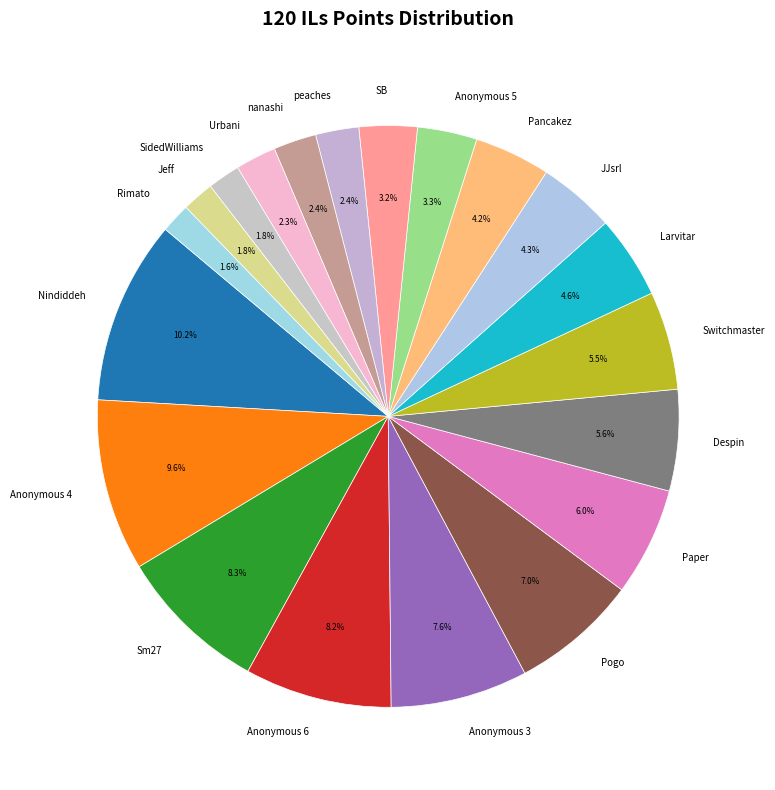

How much of the chart is everything except Rimato?

98.4%